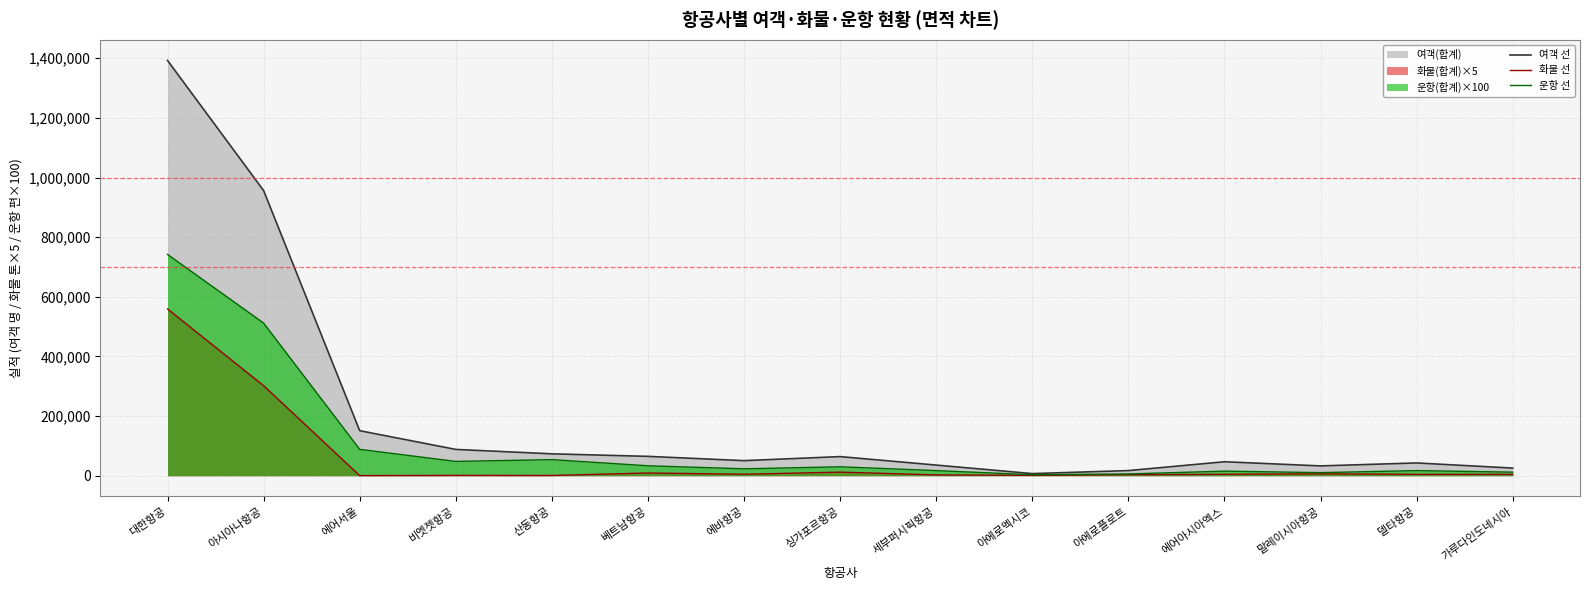

Reading left to right, list all the values displayed in this chart.

여객 선: 대한항공=1392637	아시아나항공=956330	에어서울=151022	비엣젯항공=88247	산동항공=73446	베트남항공=64956	에바항공=50586	싱가포르항공=64153	세부퍼시픽항공=35721	아에로멕시코=7162	아에로플로트=17262	에어아시아엑스=46865	말레이시아항공=32942	델타항공=42872	가루다인도네시아=25631
화물 선: 대한항공=559280	아시아나항공=301930	에어서울=340	비엣젯항공=1045	산동항공=815	베트남항공=9185	에바항공=4985	싱가포르항공=12085	세부퍼시픽항공=2780	아에로멕시코=1280	아에로플로트=3480	에어아시아엑스=4845	말레이시아항공=6235	델타항공=4670	가루다인도네시아=4645
운항 선: 대한항공=742300	아시아나항공=511900	에어서울=88500	비엣젯항공=48000	산동항공=54000	베트남항공=33400	에바항공=23200	싱가포르항공=30000	세부퍼시픽항공=17200	아에로멕시코=3400	아에로플로트=6000	에어아시아엑스=15400	말레이시아항공=10400	델타항공=17200	가루다인도네시아=12000